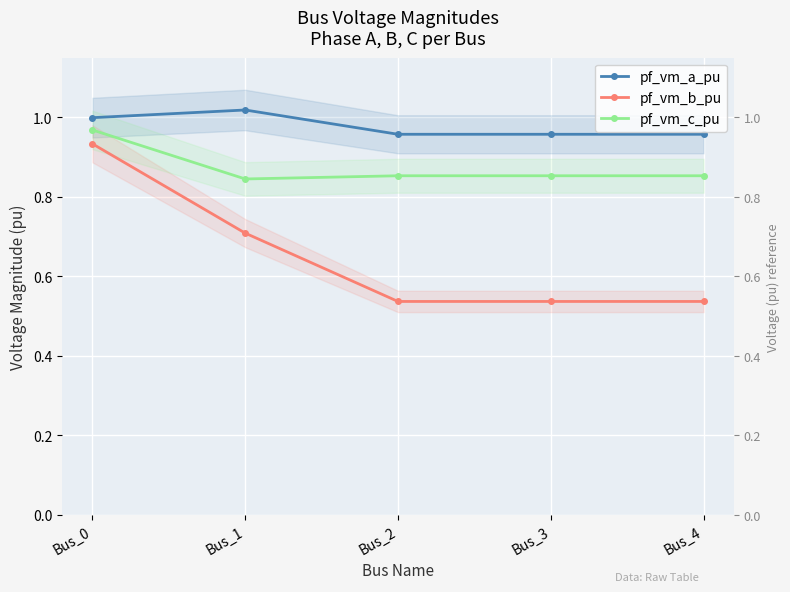

What is the difference between the highest and lowest values at Bus_1?

0.3